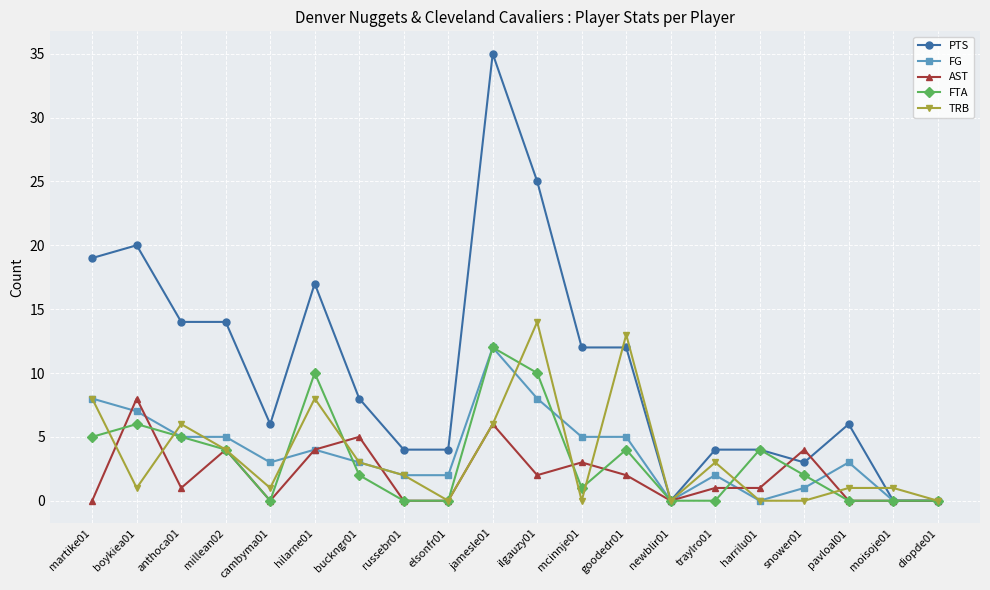

Where is the first local maximum for FTA?

boykiea01